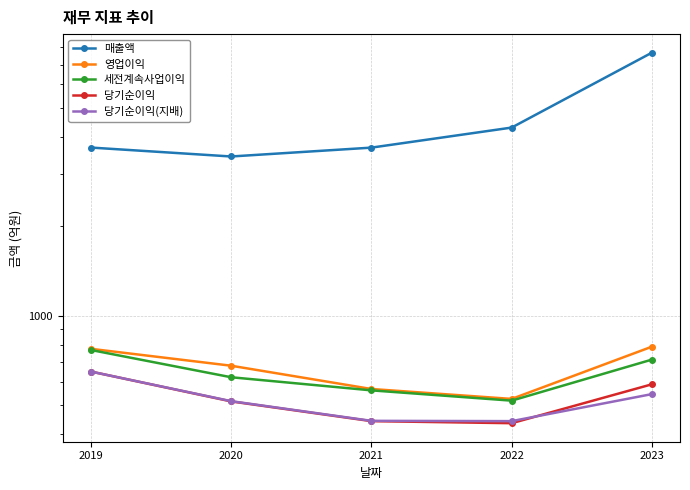

True or false: 당기순이익(지배) and 세전계속사업이익 cross at least once.

False